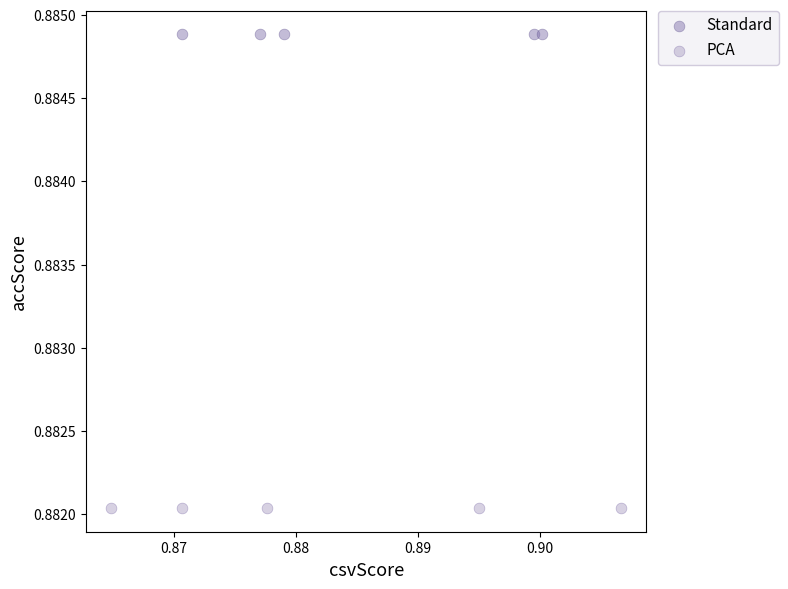

Which series reaches the minimum Y coordinate?

PCA